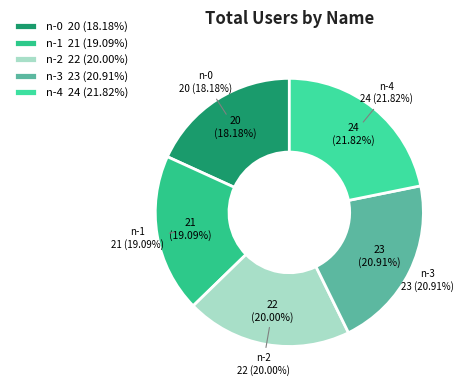

What is the change in value from n-2 to n-4?

+2